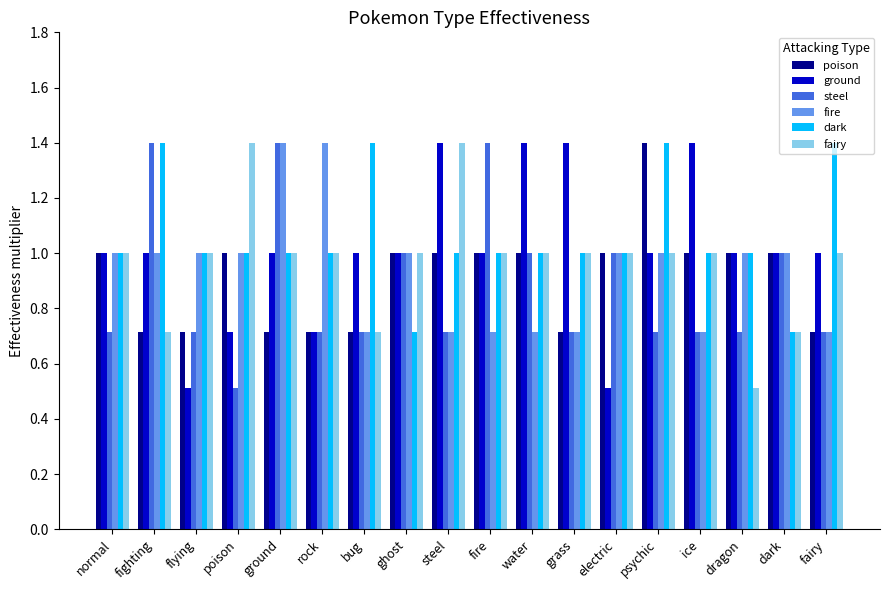

What is the difference between the maximum and minimum values in the ground series?

0.9